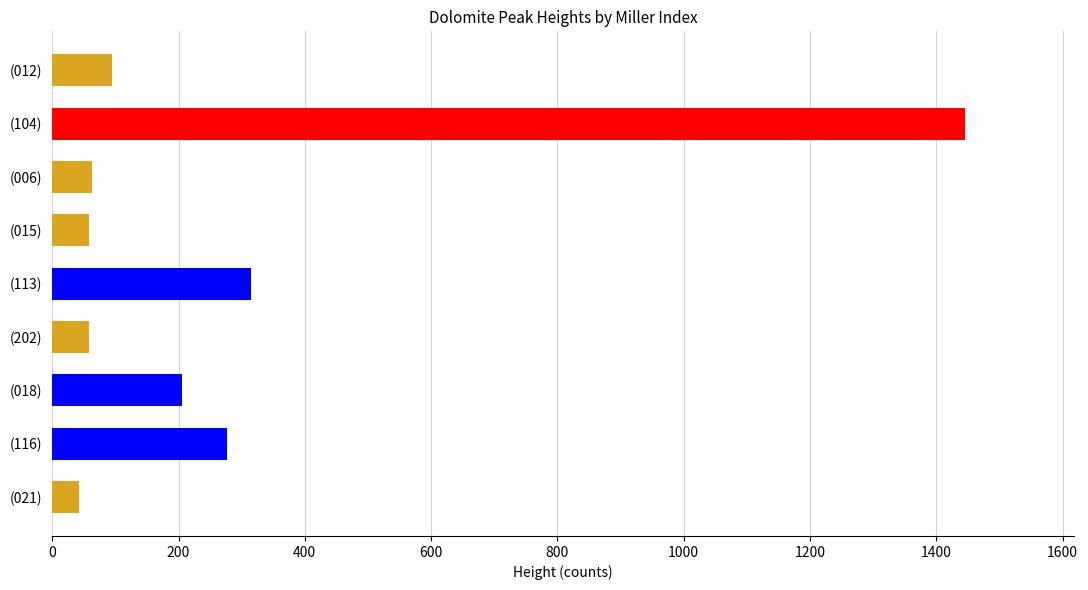

What is the maximum value shown in the chart?

1445